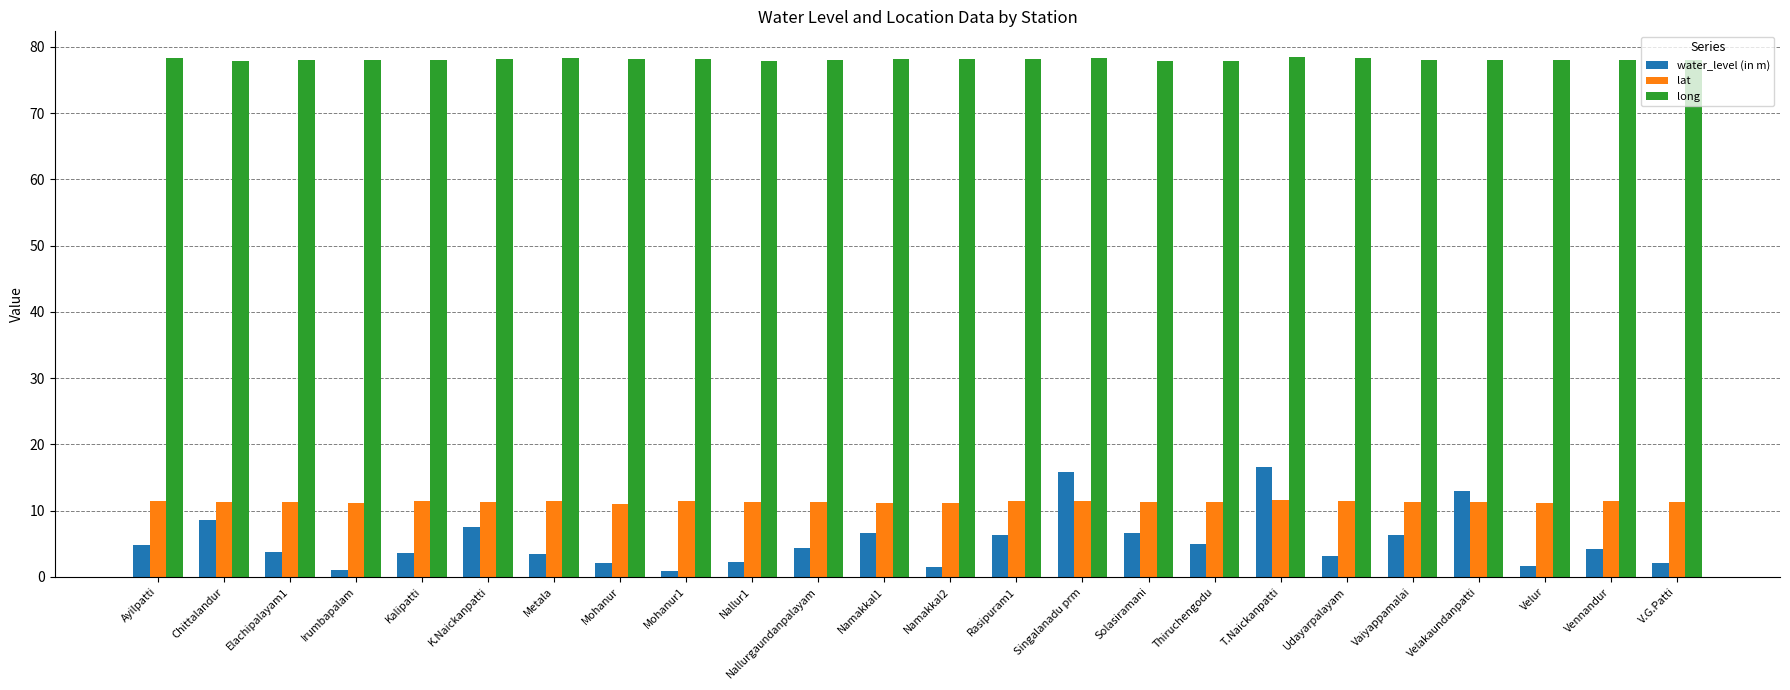

Between Kalipatti and Rasipuram1, which series saw the biggest shift?

water_level (in m)